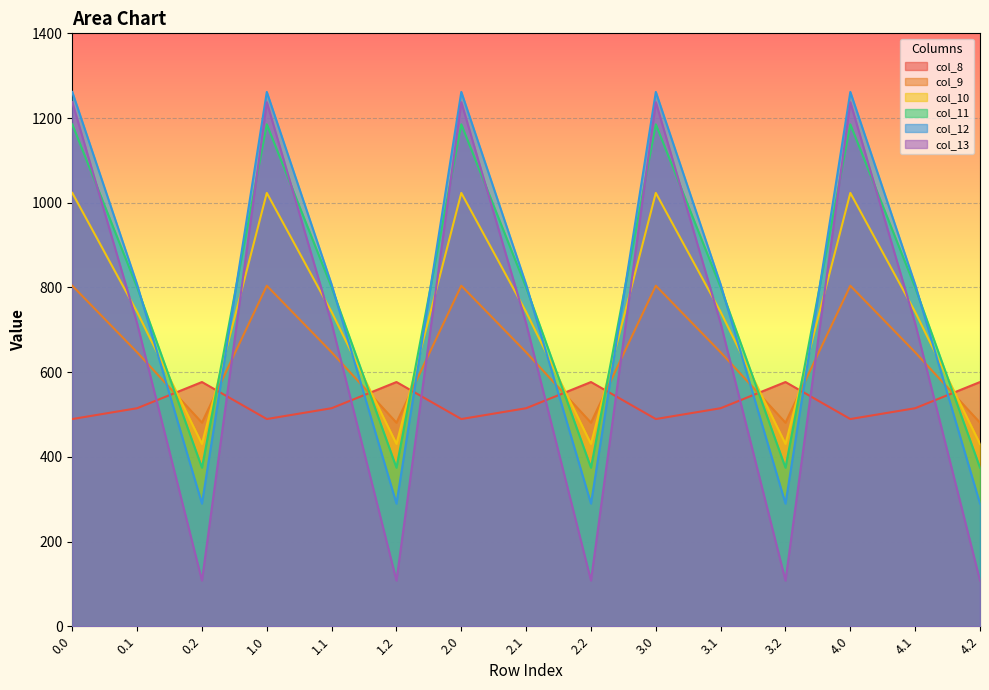

How many values in the col_8 series are below 514?

5